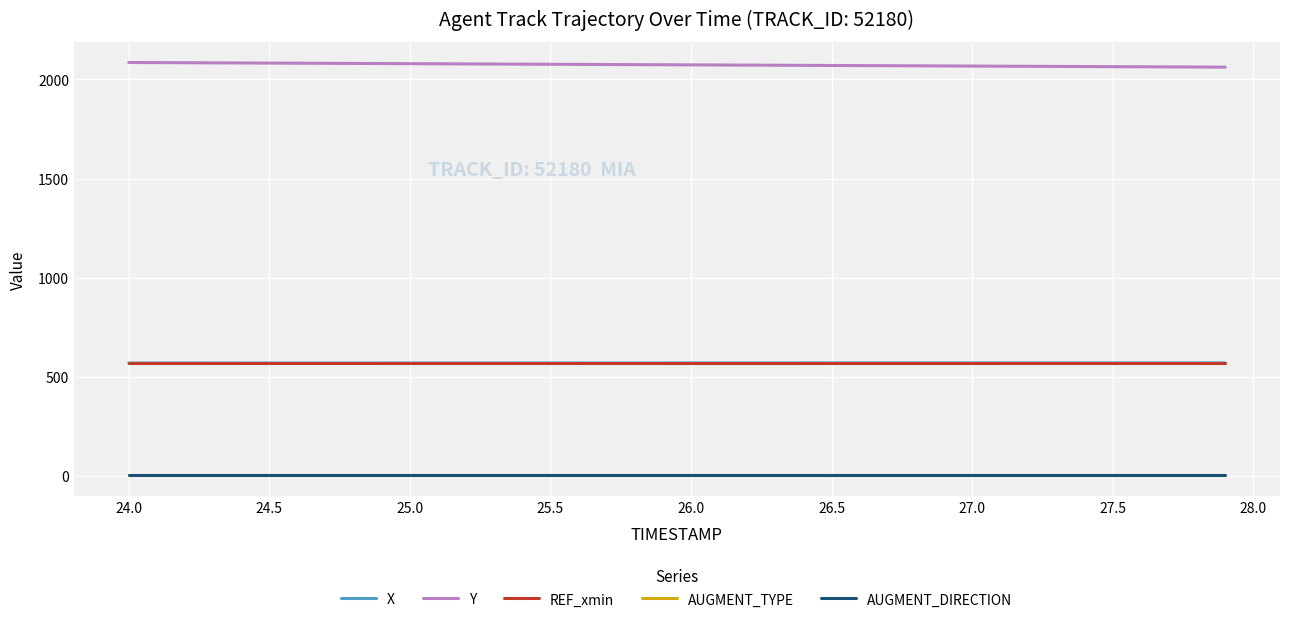

Does the chart have visible grid lines?

Yes